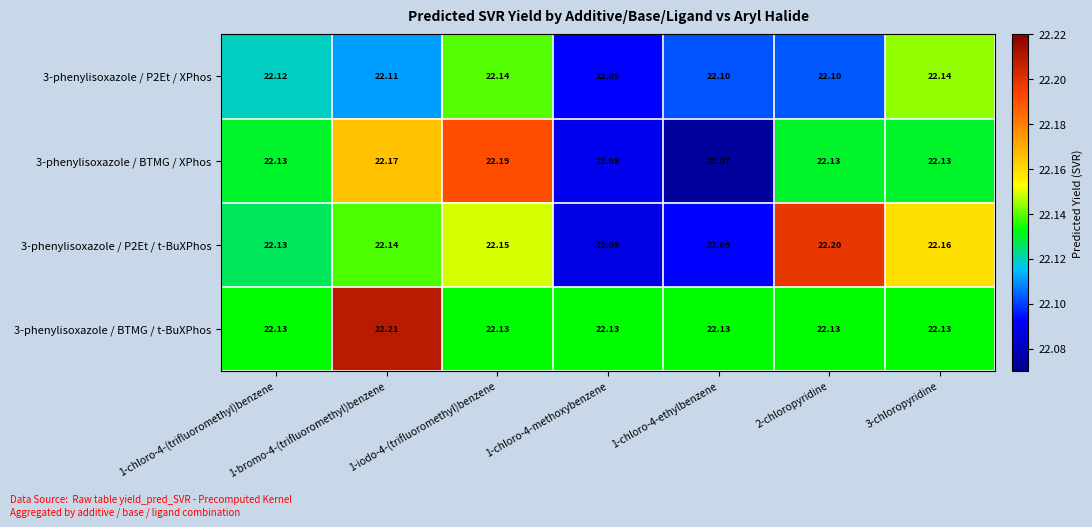

Is the value of 3-phenylisoxazole / P2Et / t-BuXPhos at 2-chloropyridine greater than the value of 3-phenylisoxazole / BTMG / XPhos at 2-chloropyridine?

Yes